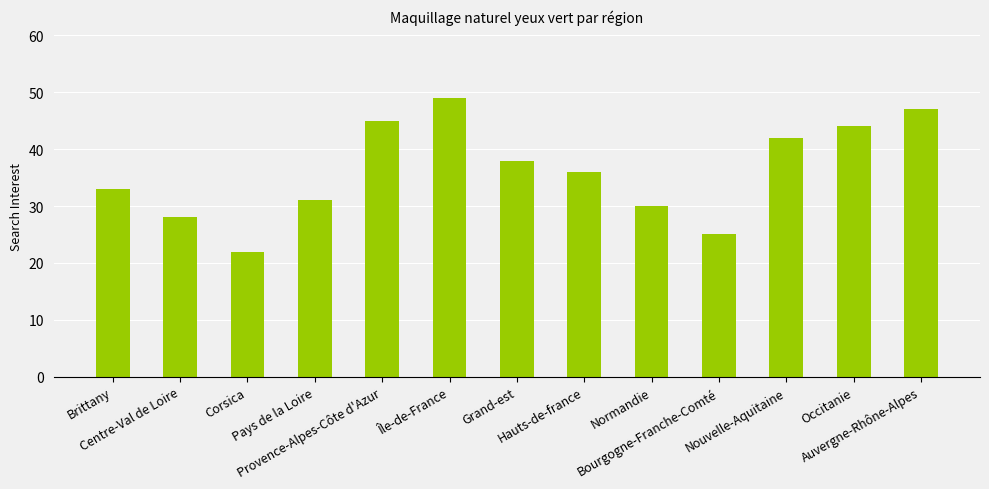

At which category does the chart reach its minimum across all series?

Corsica